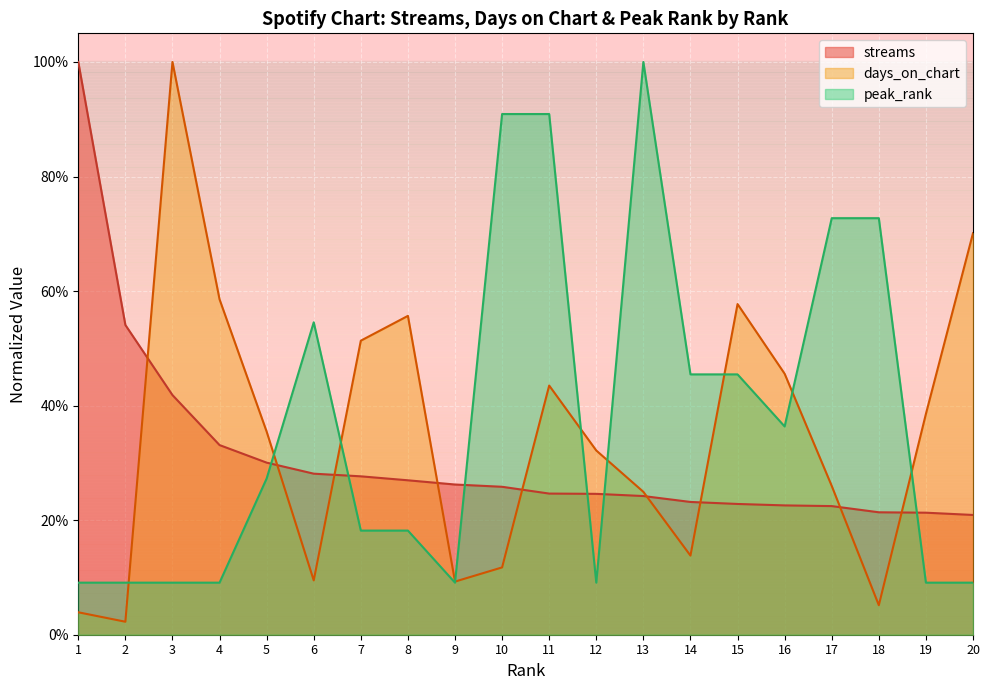

At 6, list the series in order from largest to smallest.

peak_rank, streams, days_on_chart